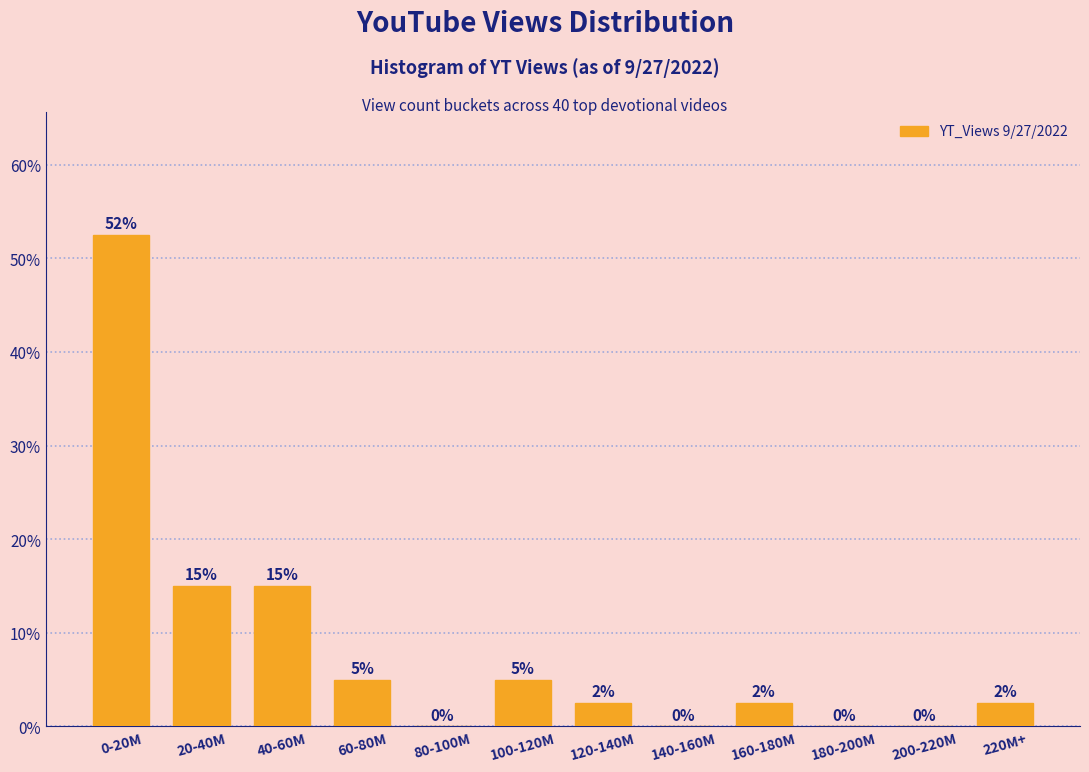

Which has a higher value, 0-20M or 200-220M?

0-20M